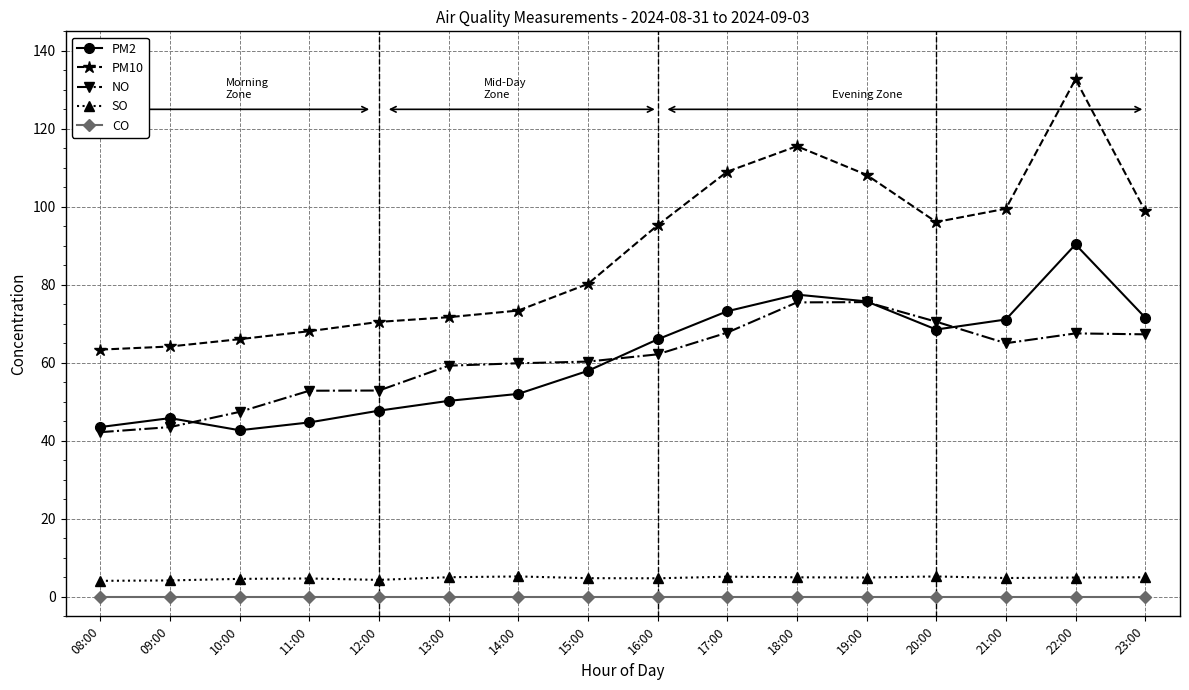

How many values in the PM2 series are below 66?

8